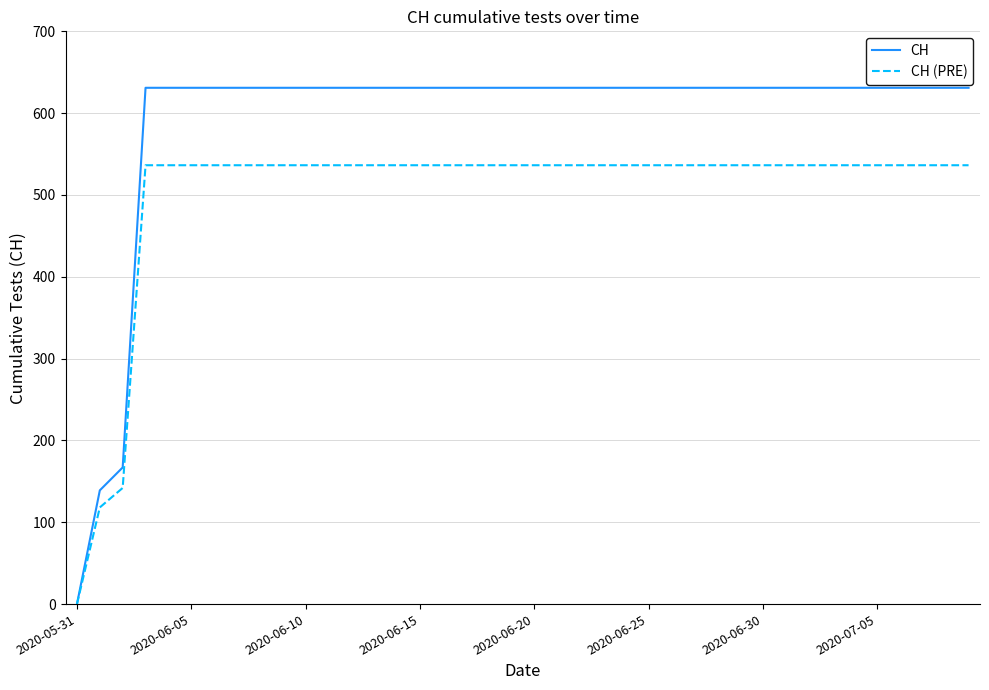

What is the difference between the maximum and second lowest values in the CH (PRE) series?

418.2